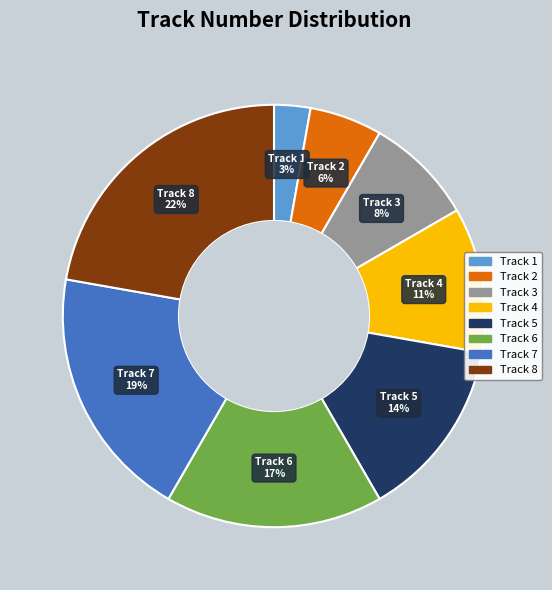

Do Track 5 and Track 7 together represent more than half of the pie?

No